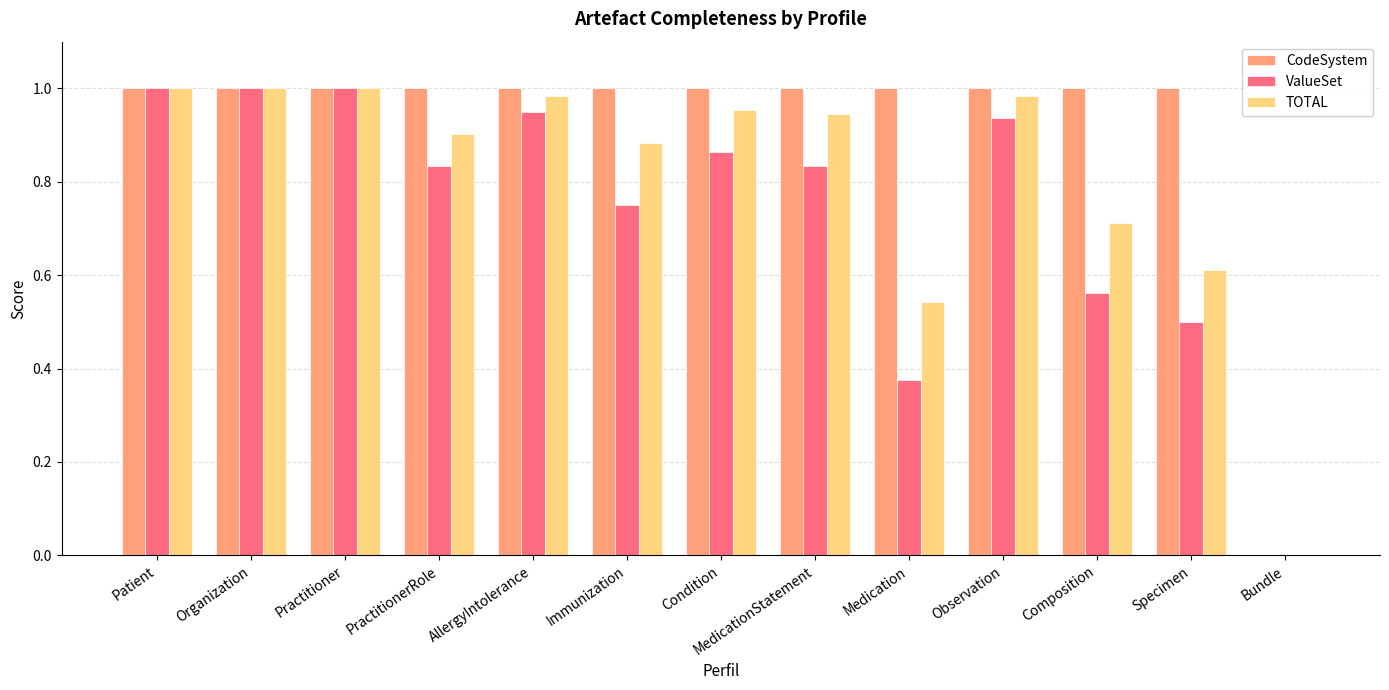

The CodeSystem series shows 1.0 at Organization. True or false?

True